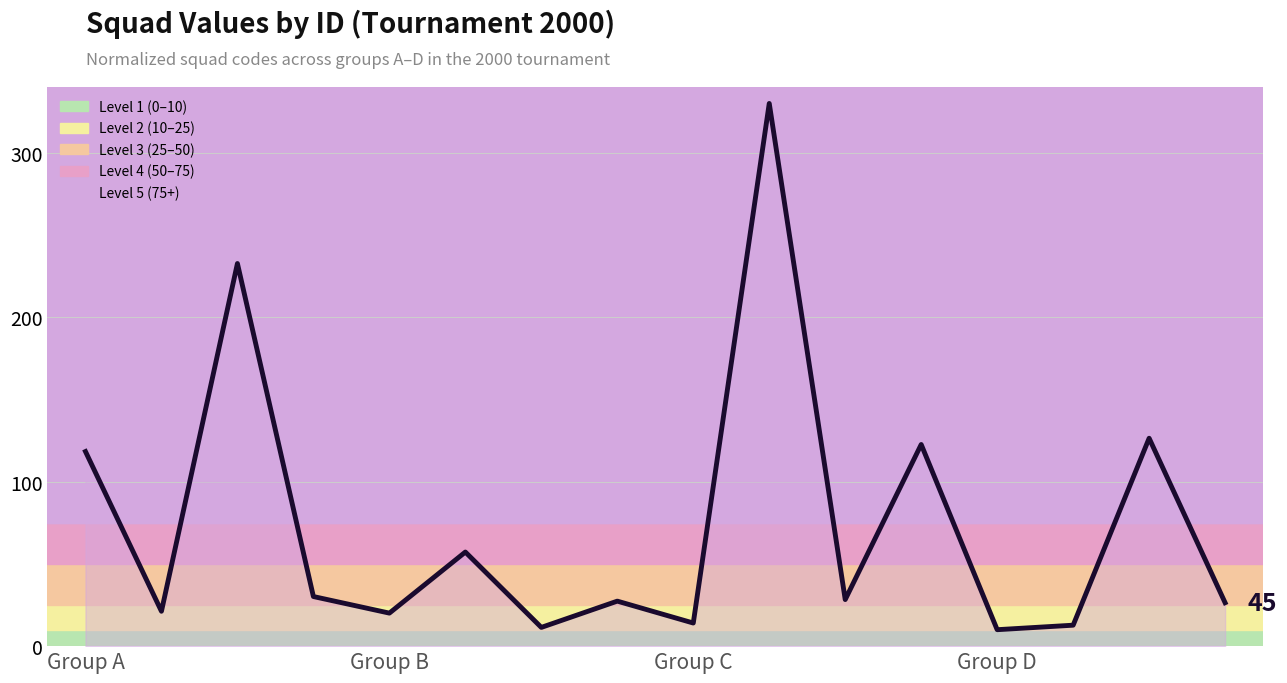

What is the smallest value displayed?

10.0